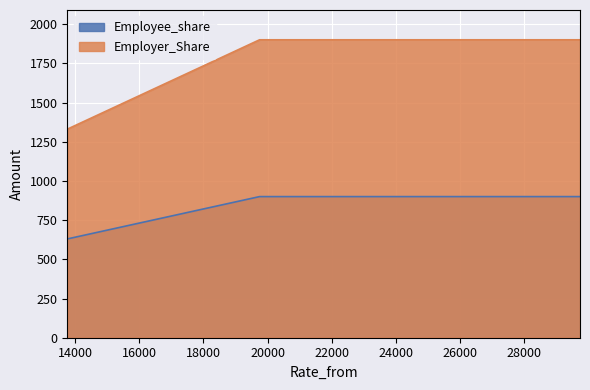

Between 16750 and 28250, which series saw the biggest shift?

Employee_share